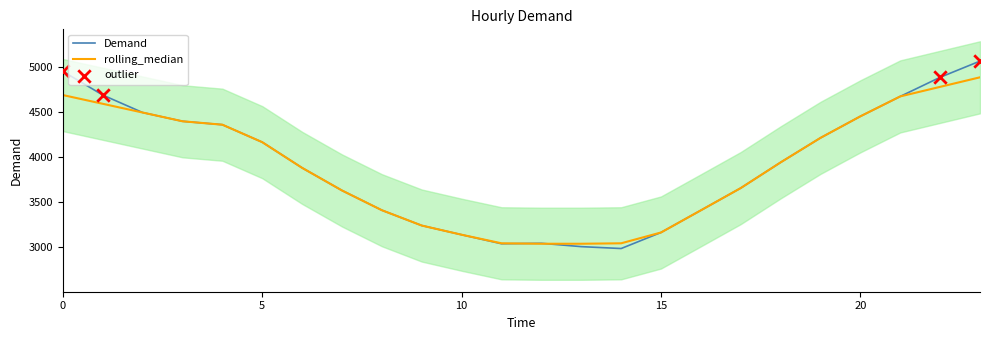

What is the change in value from 6 to 11?

-842